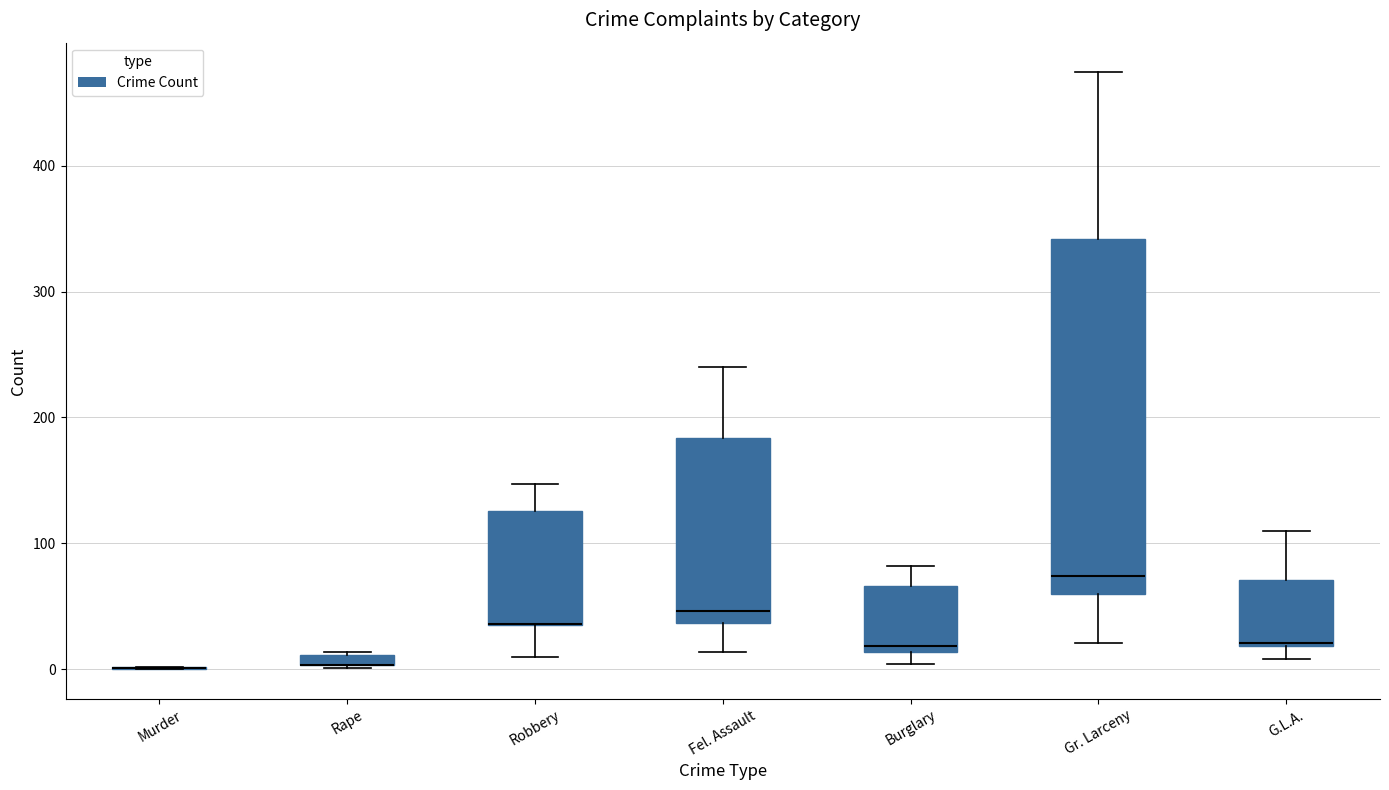

Where does the median line of the box for Fel. Assault sit on the y-axis? The values are not printed on the chart, so give them approximately, as read against the axis.

50